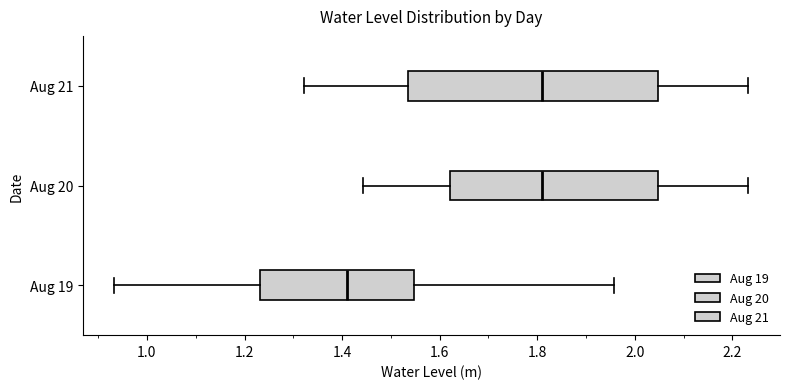

Which box's median line is the furthest to the left?

Aug 19